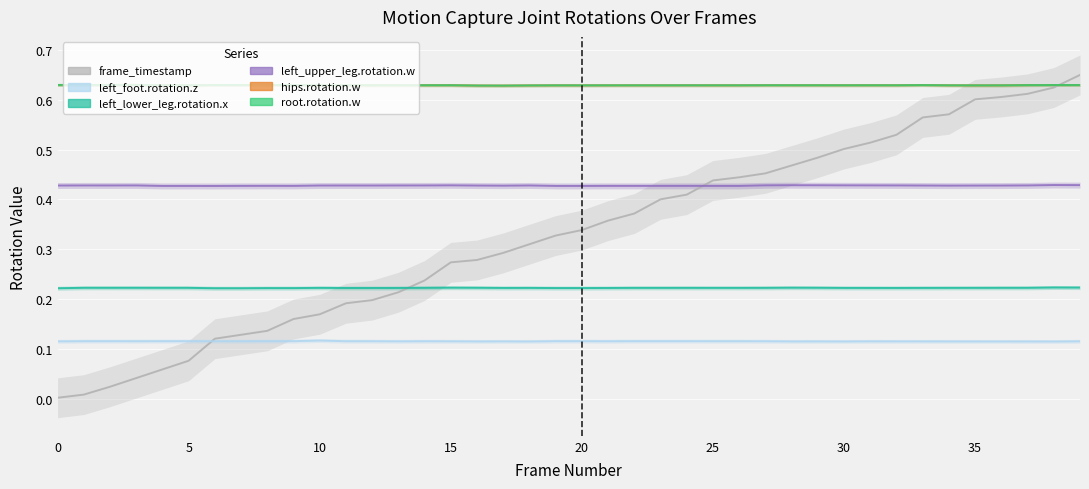

The frame_timestamp series shows 0.2 at 21. True or false?

False